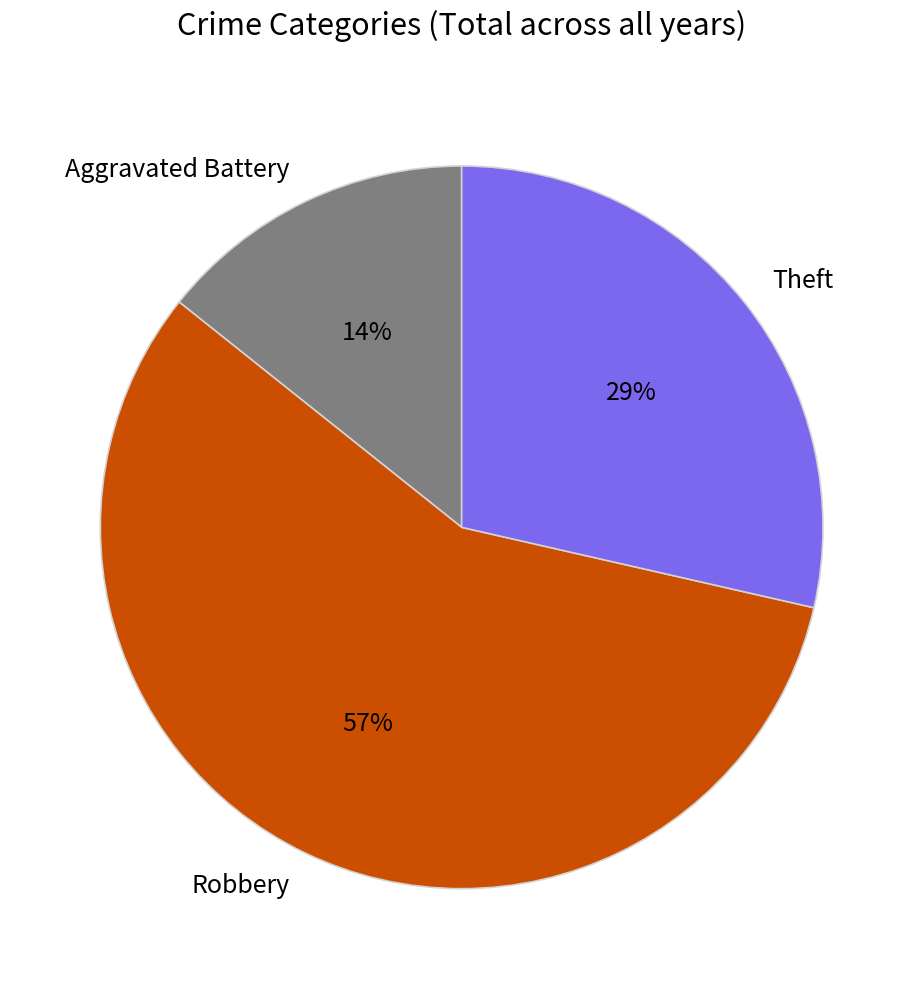

To the nearest percent, what is the combined percentage of Aggravated Battery and Robbery?

71%